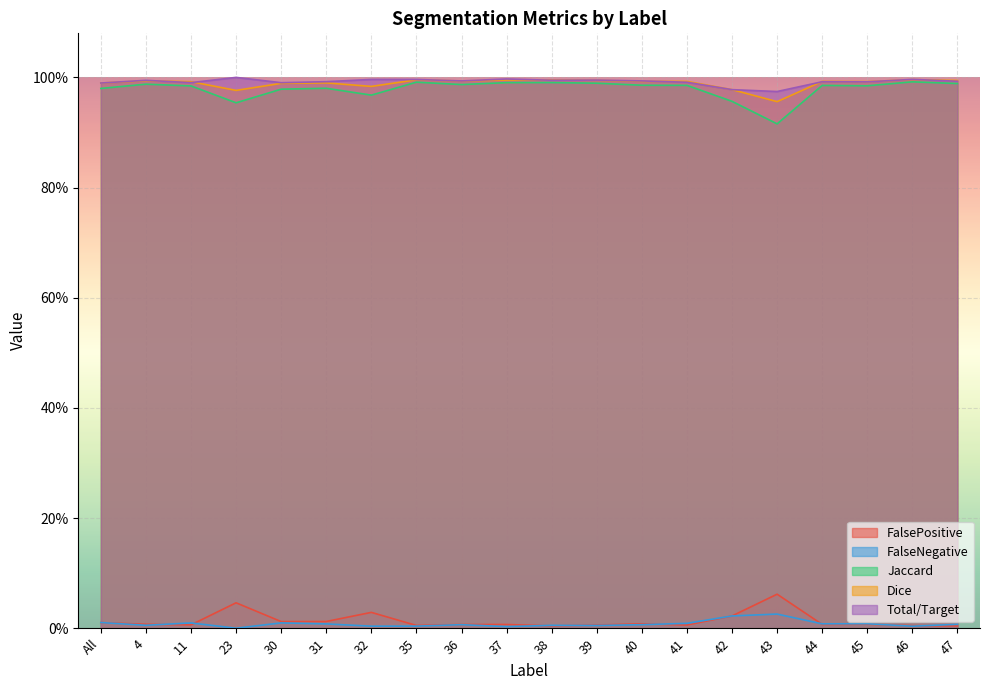

At which label is FalsePositive closest to 0?

47